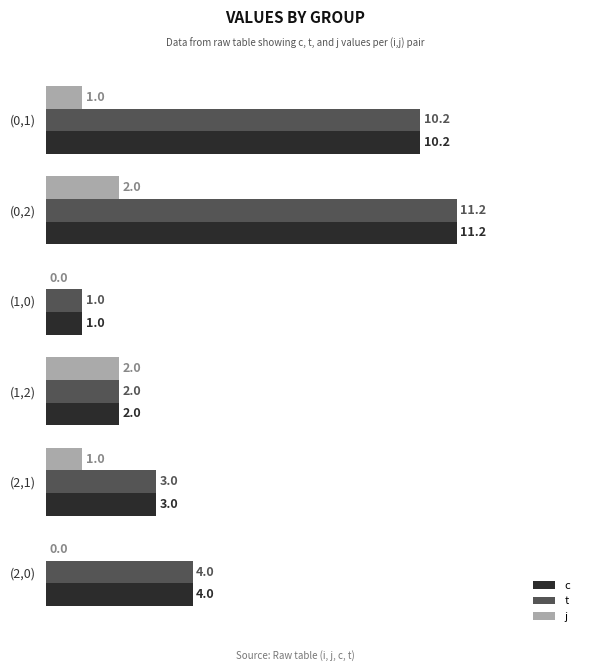

Is it true that t equals 11.2 at (0,2)?

True